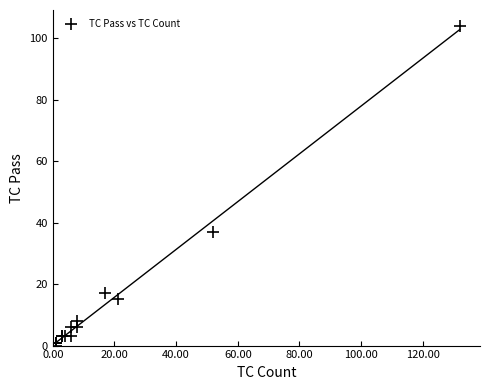

What Y value in the scatter plot is closest to 52?

37